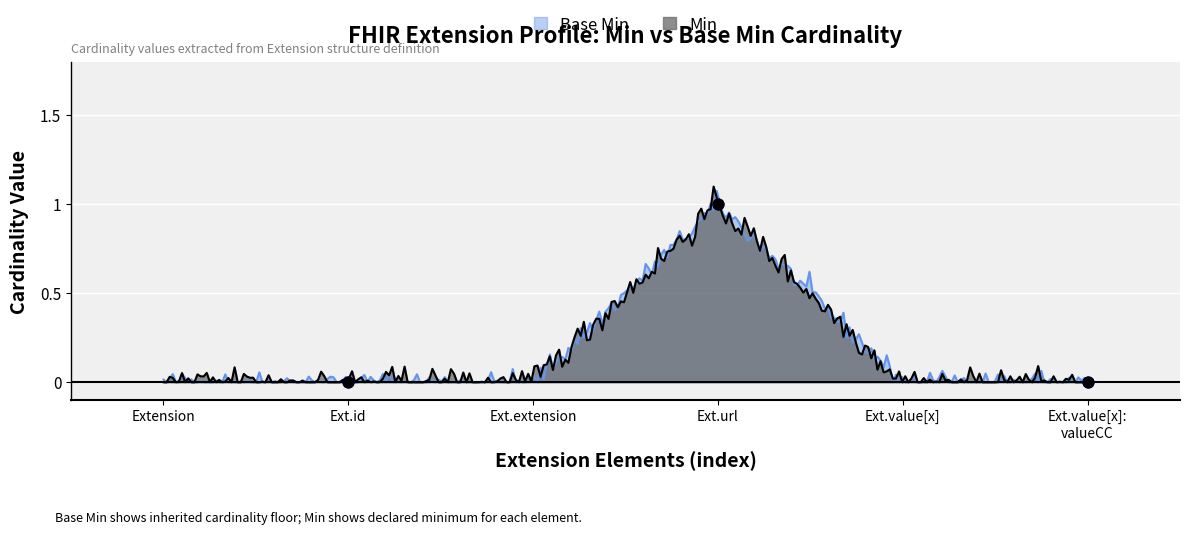

Which series has the widest spread of Y values?

Base Min